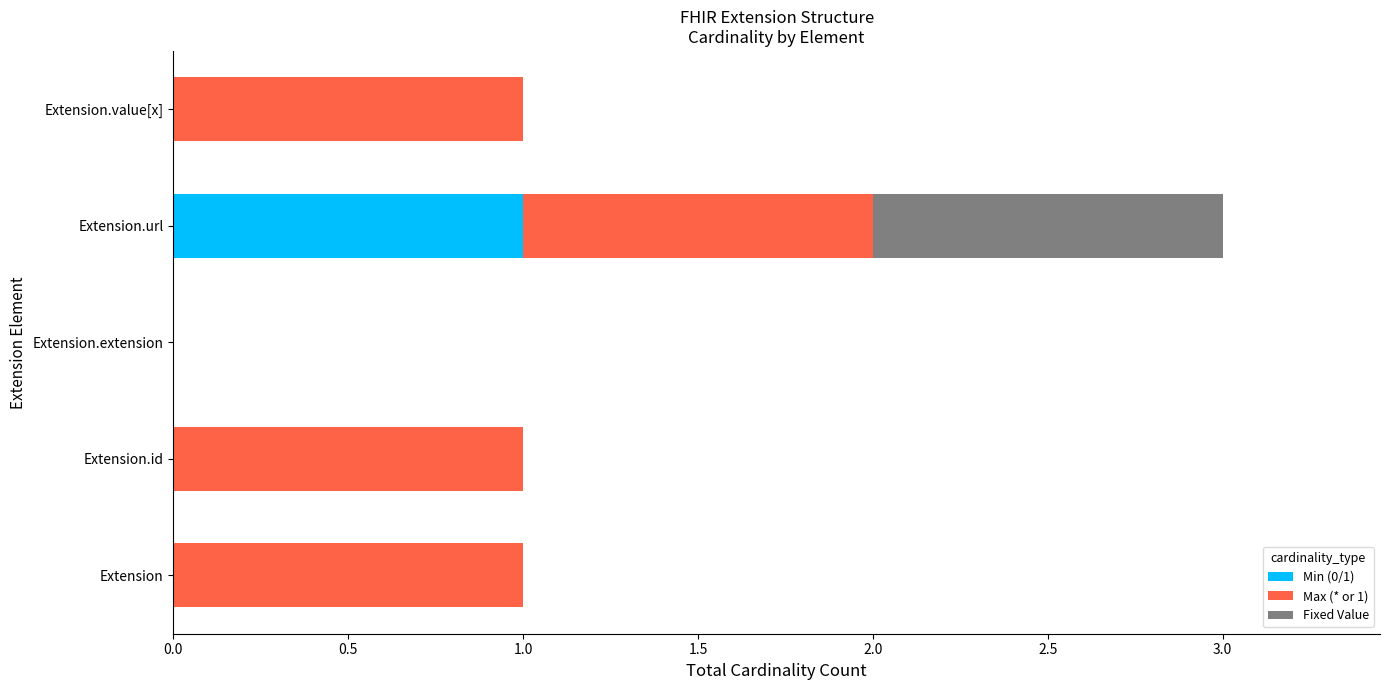

Which category has the highest value in the Min (0/1) series?

Extension.url